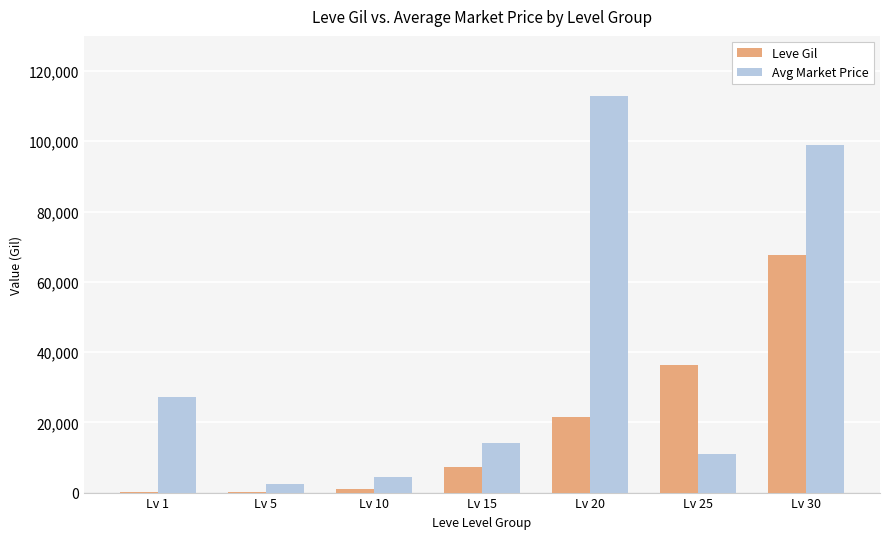

What is the sum of all Avg Market Price values?

271113